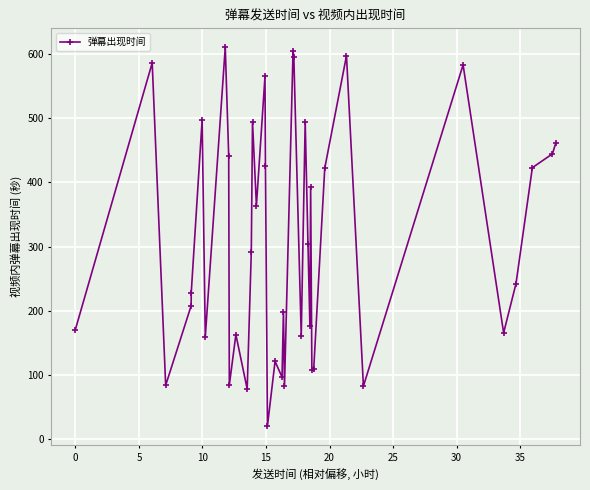

What is the value of the 38th point from the left?

422.9